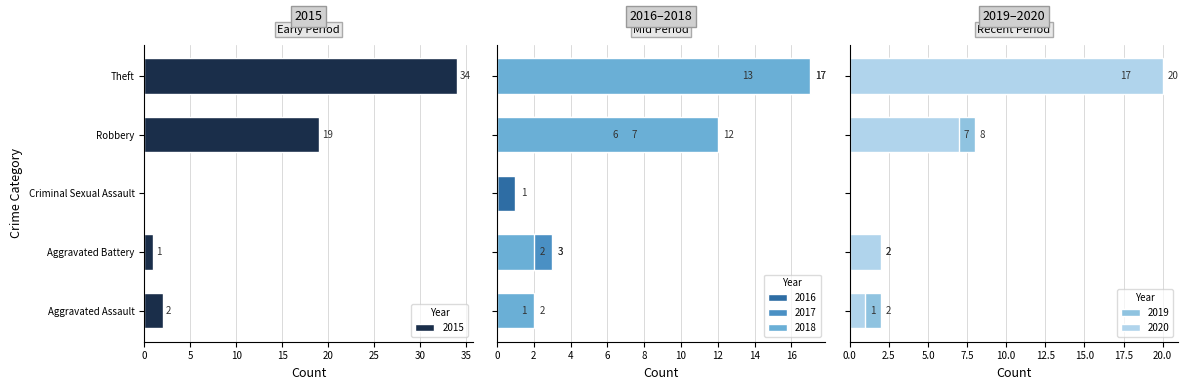

At which label does 2020 reach its minimum?

Criminal Sexual Assault